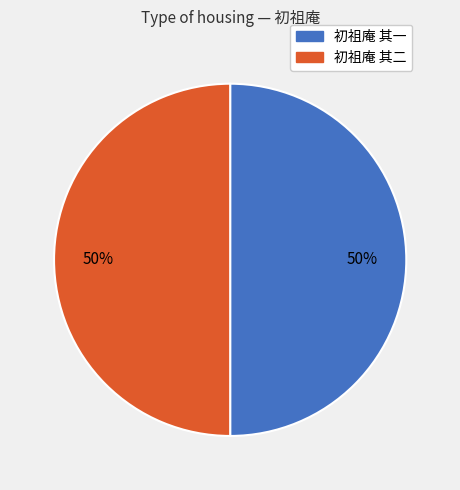

How many segments does this pie chart have?

2